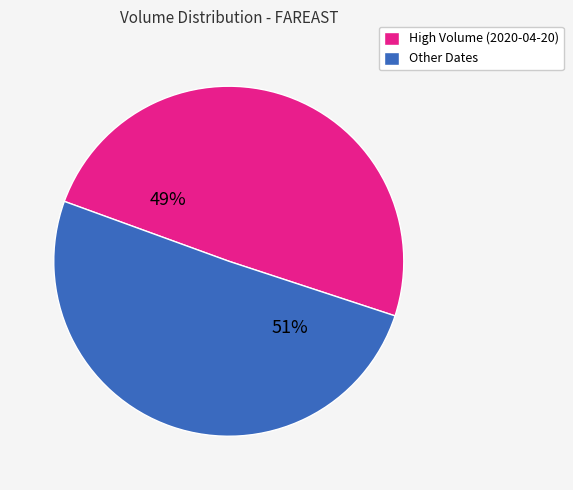

Is there a majority slice in this chart?

Yes